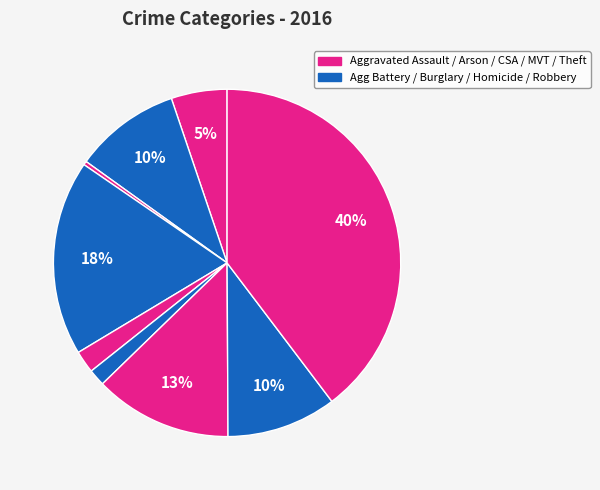

Count the number of slices in the pie.

9